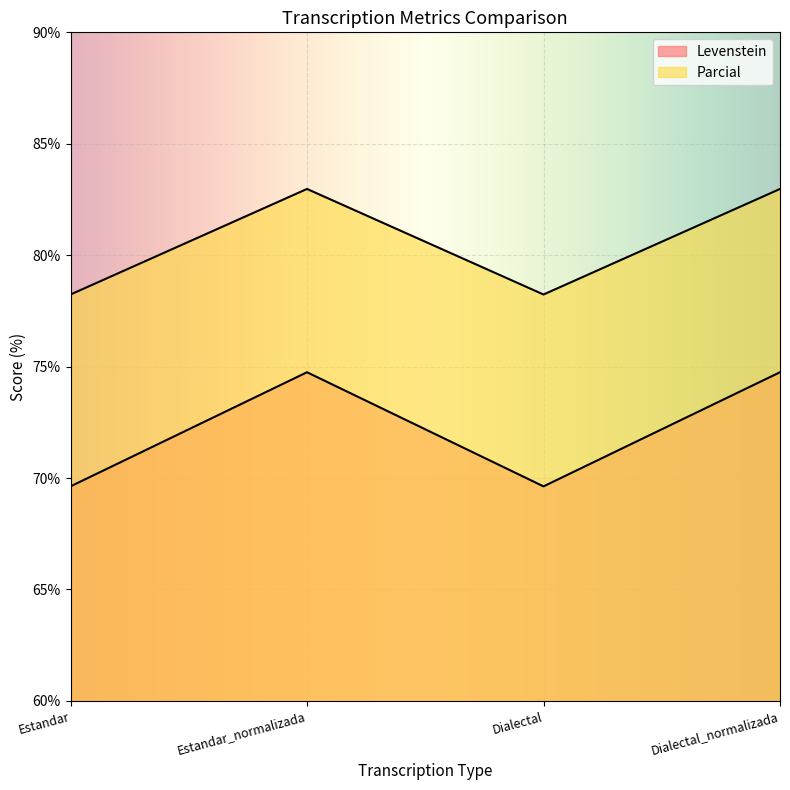

Reading left to right, extract all data points from this chart.

Levenstein: 69.6	74.7	69.6	74.7
Parcial: 78.2	83.0	78.2	83.0